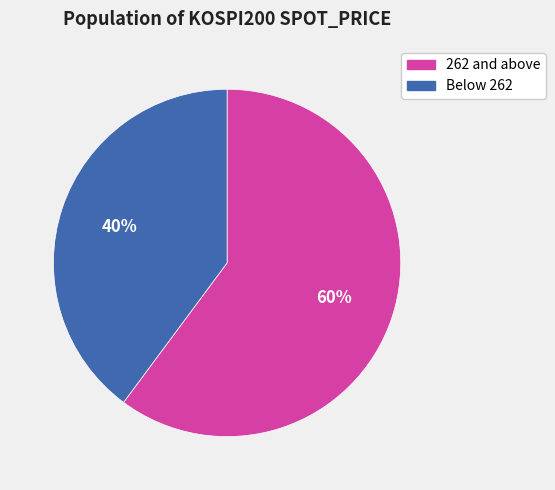

What is the largest slice in the pie chart?

262 and above